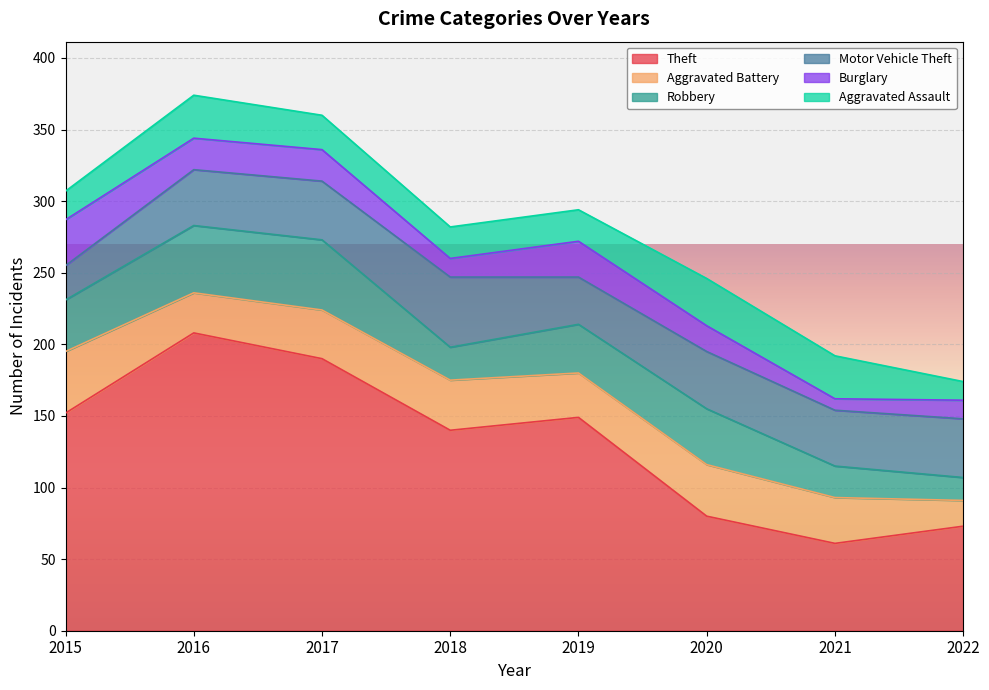

List the series in order of their peak value, lowest first.

Burglary, Aggravated Assault, Aggravated Battery, Robbery, Motor Vehicle Theft, Theft